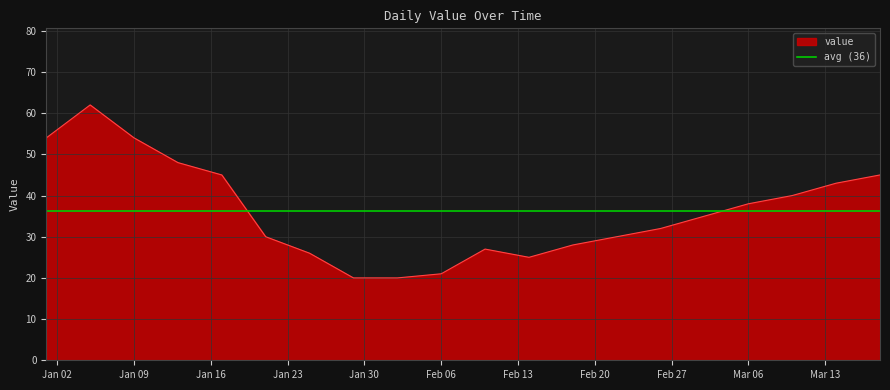

What is the highest value of the value series?

62